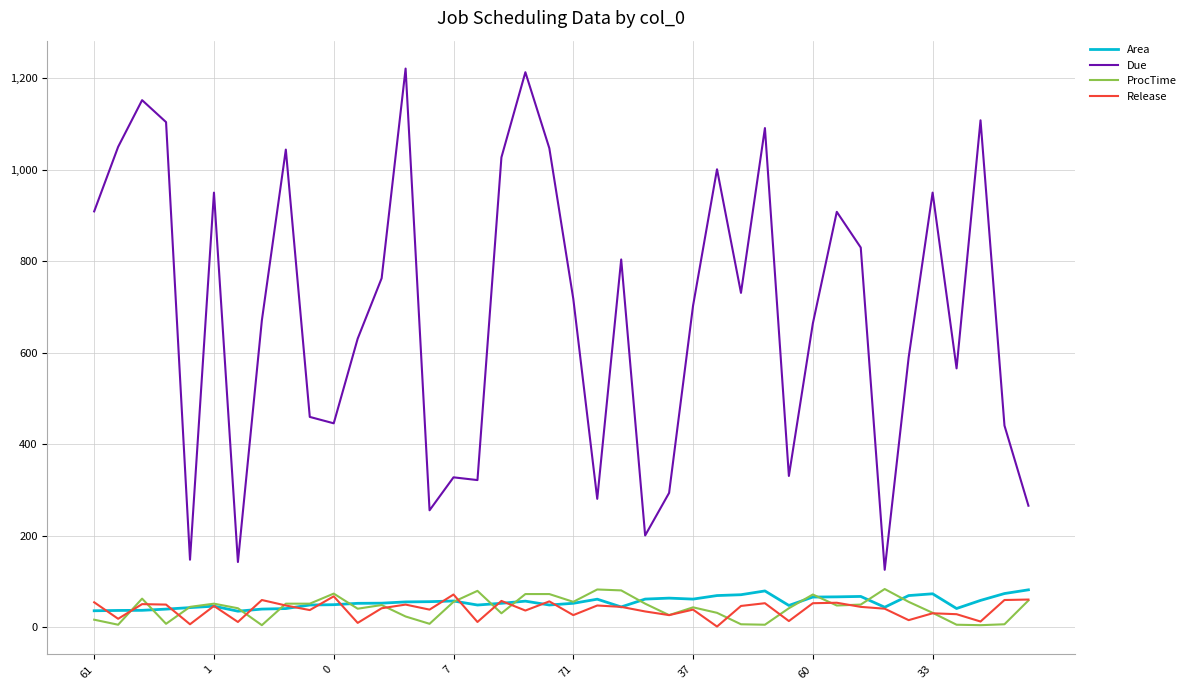

Which series has the largest range (max minus min)?

Due